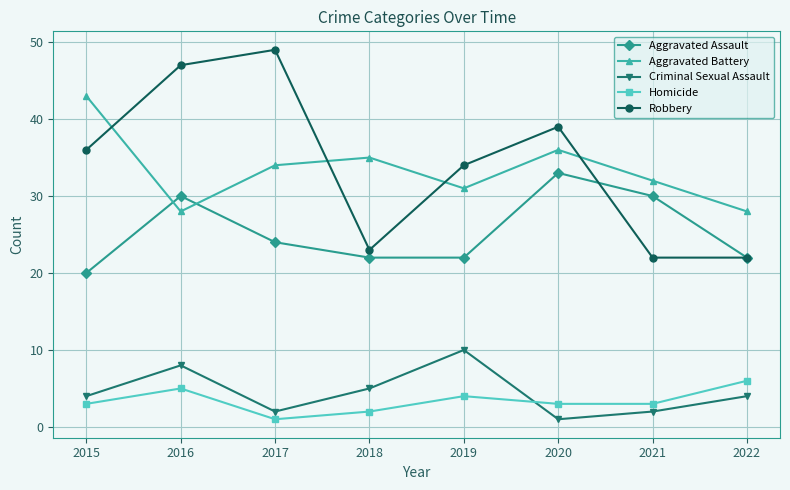

Does the chart have visible grid lines?

Yes